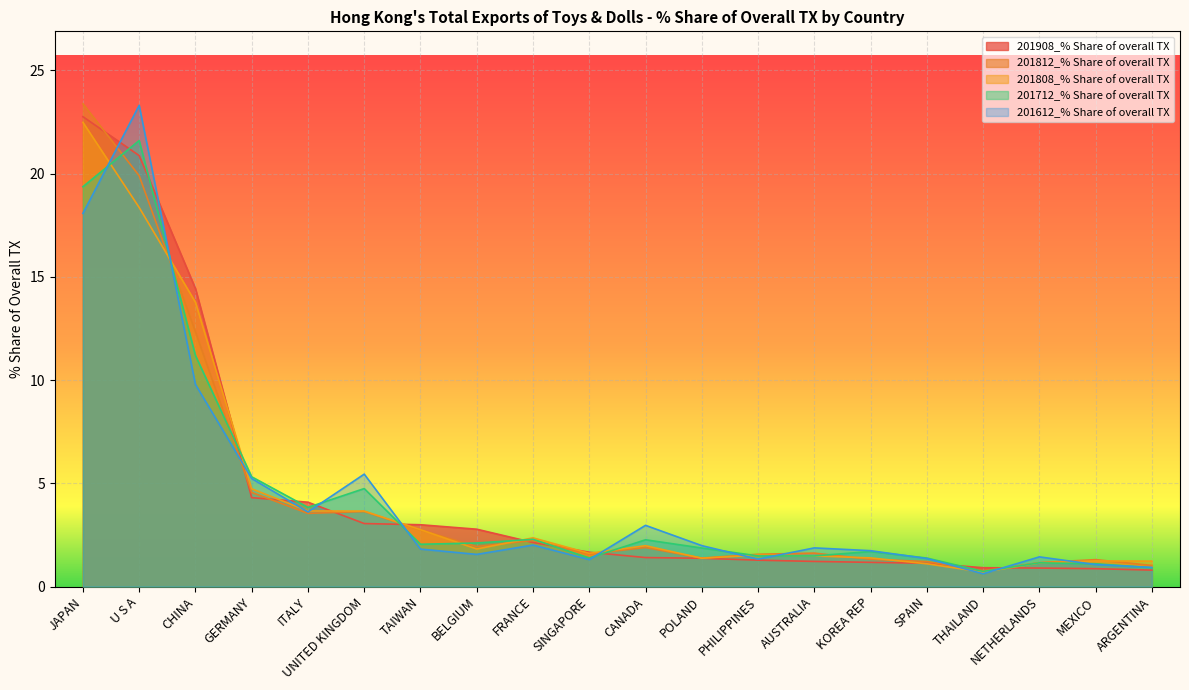

What is the spread (max minus min) of values at SPAIN?

0.3